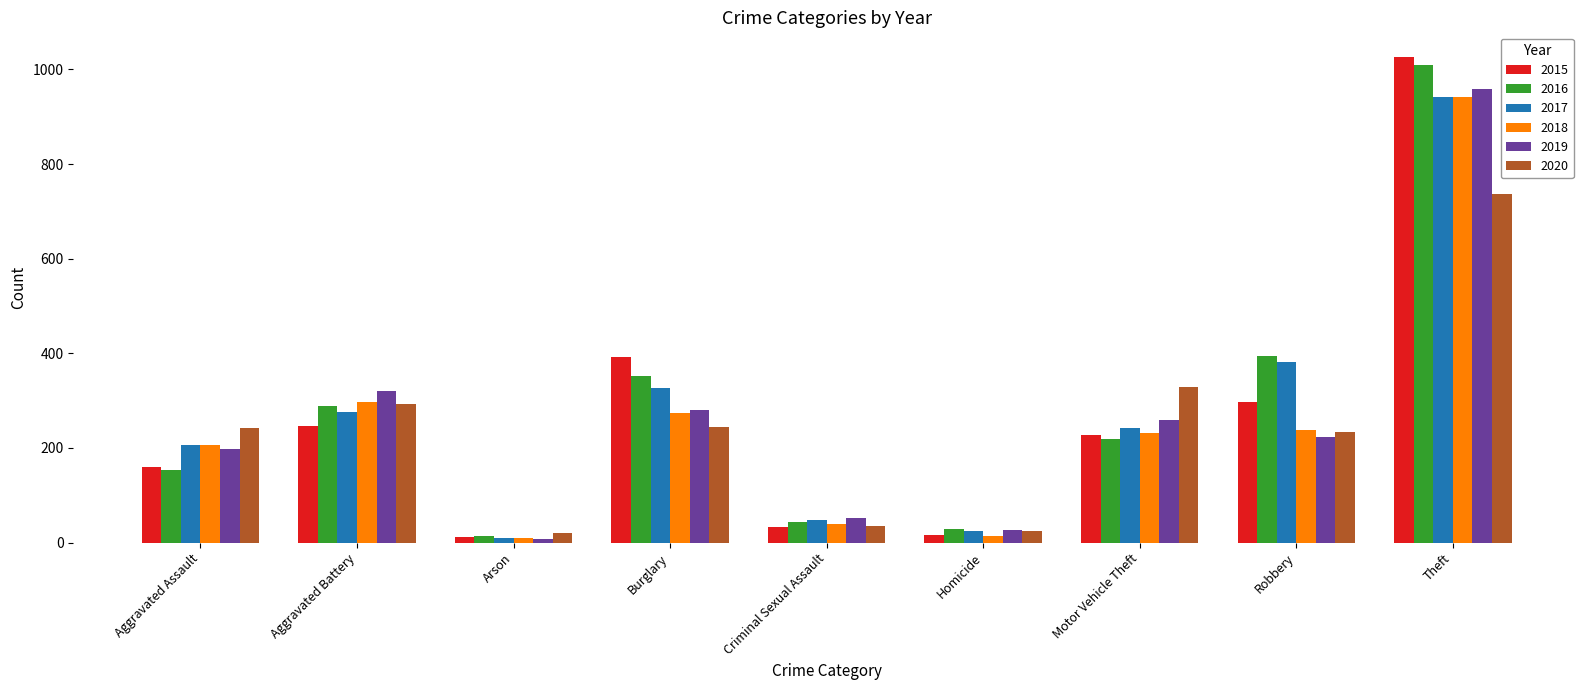

Where is 2015 nearest to the value 519?

Burglary